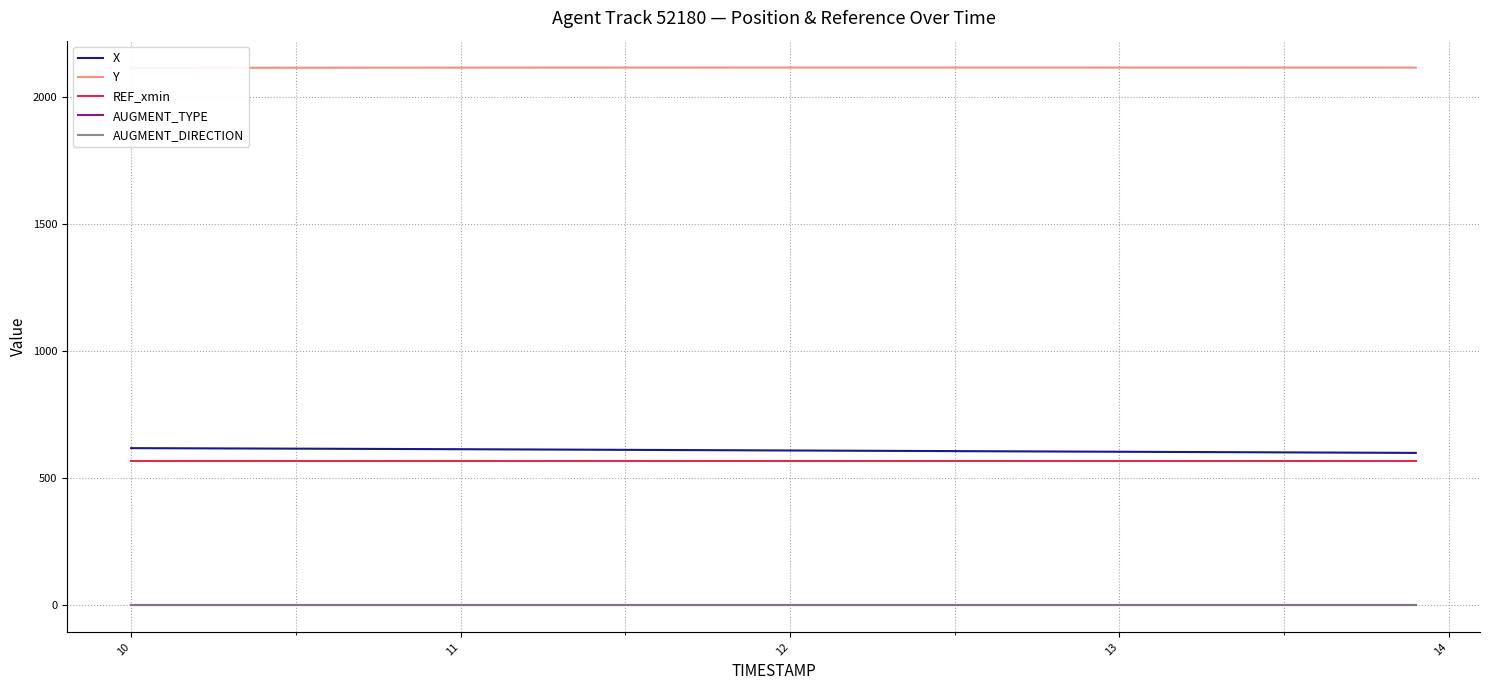

What are all the series names shown in the legend?

X, Y, REF_xmin, AUGMENT_TYPE, AUGMENT_DIRECTION